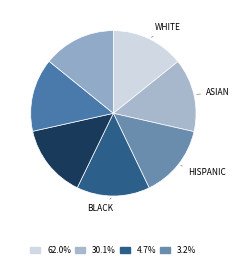

How many segments does this pie chart have?

7